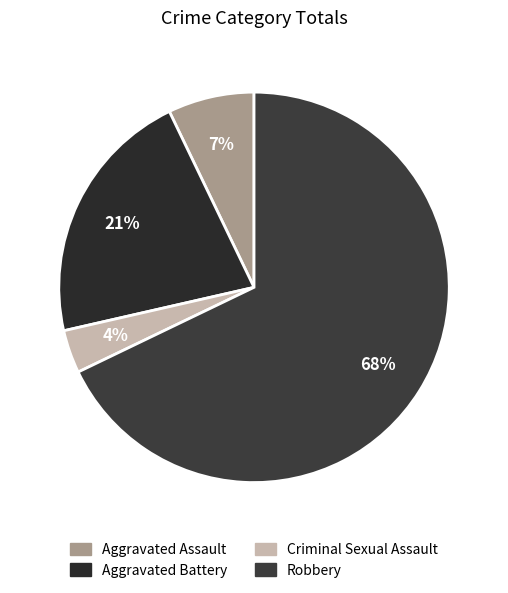

Count the number of slices in the pie.

4